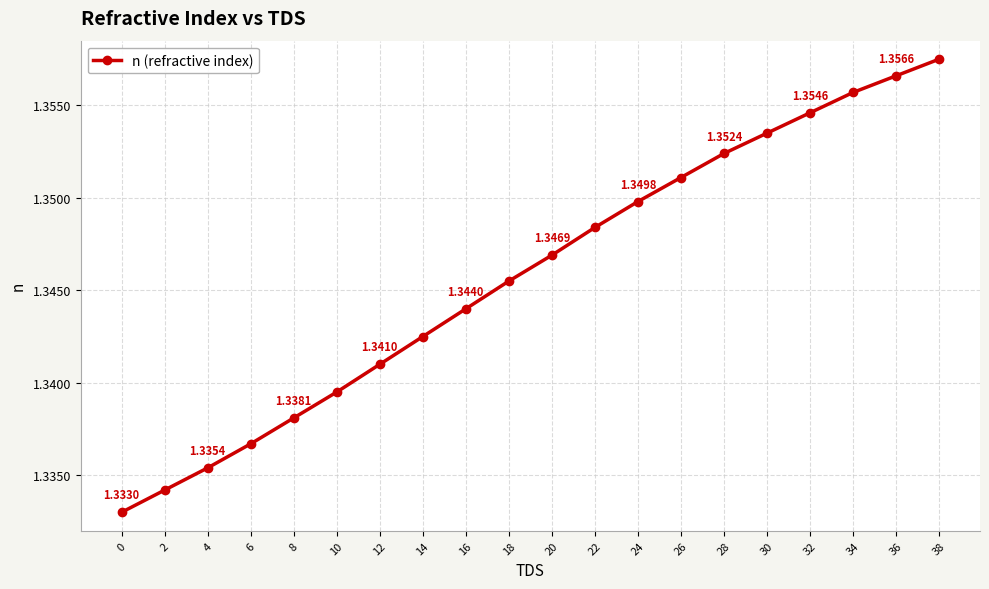

List the labels in order of value, largest first.

38, 36, 34, 32, 30, 28, 26, 24, 22, 20, 18, 16, 14, 12, 10, 8, 6, 4, 2, 0